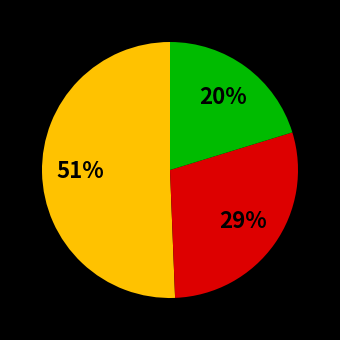

Does any single category account for the majority?

Yes